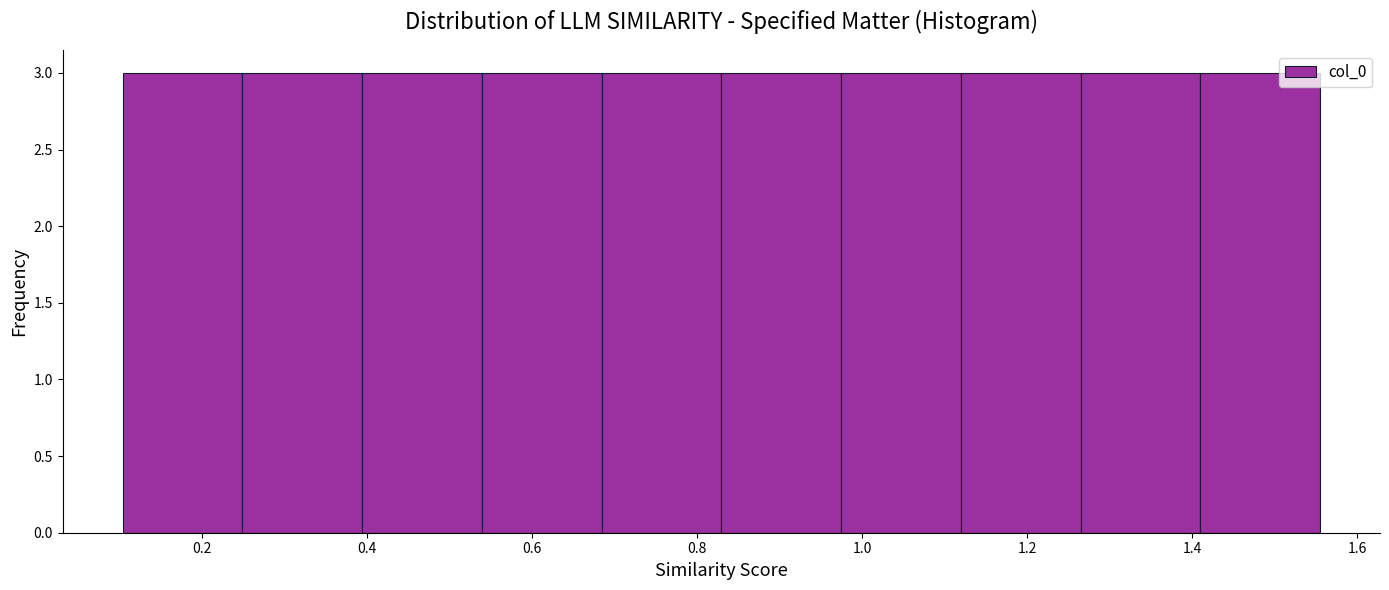

How tall is the bar that spans 0.24 to 0.40 on the x-axis? Neither the bar edges nor the heights are printed on the chart, so give them approximately, as read against the axes.

3